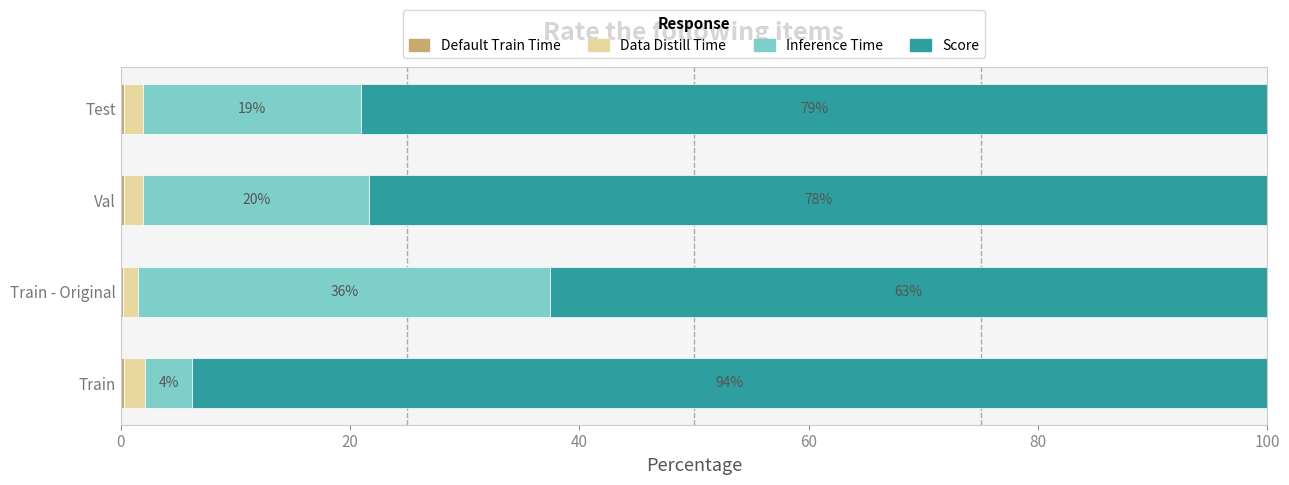

What is the total value across all series at Val?

100.0